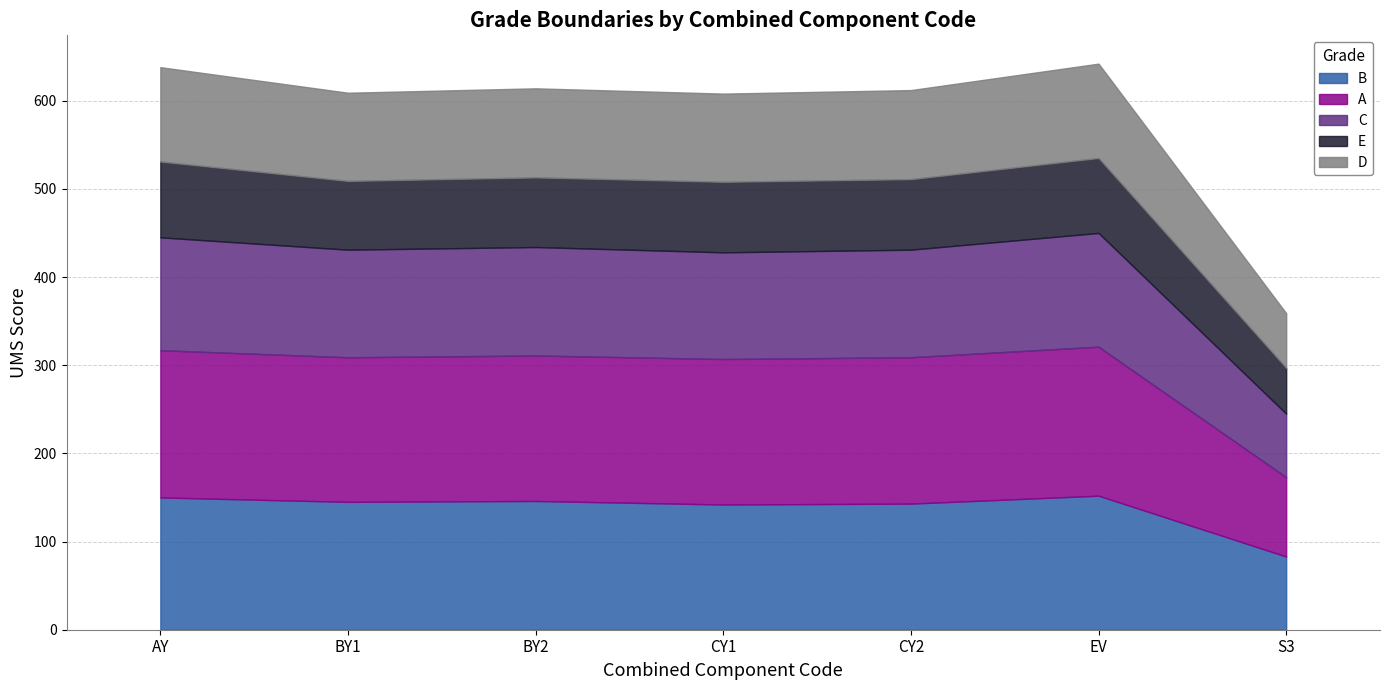

What is the sum of the E values at CY1 and S3?

132